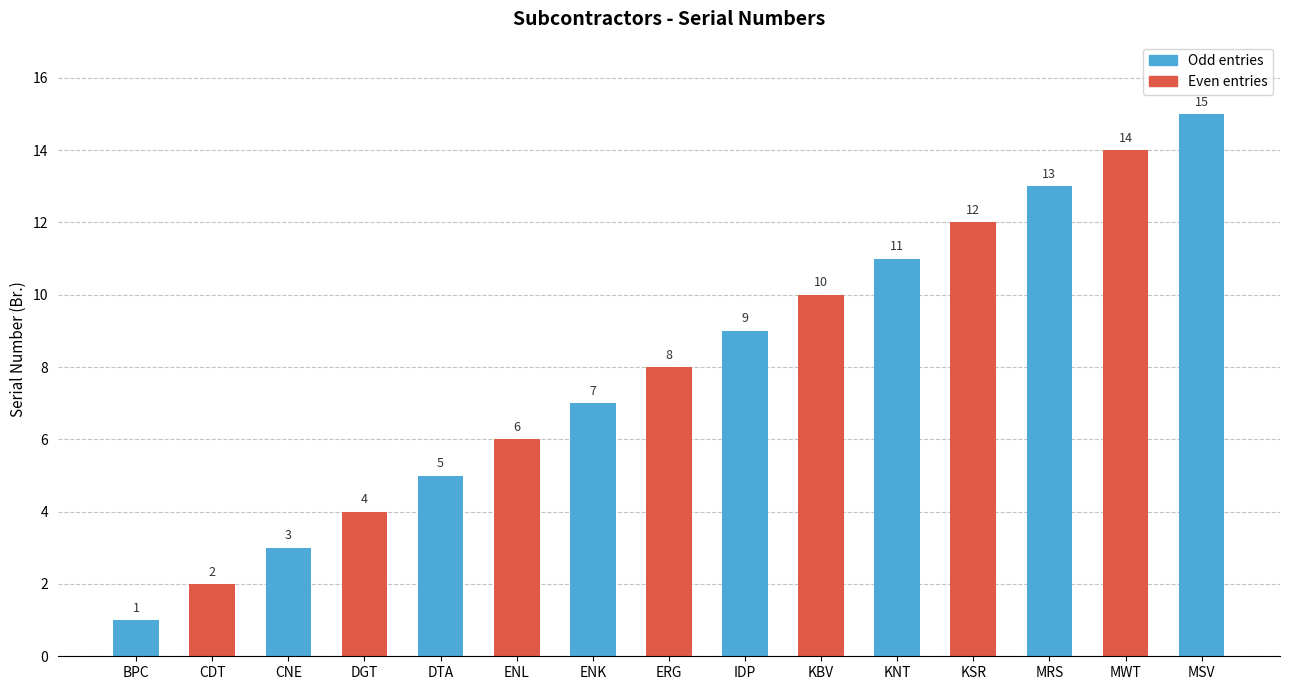

Between ENK and MRS, which is larger?

MRS